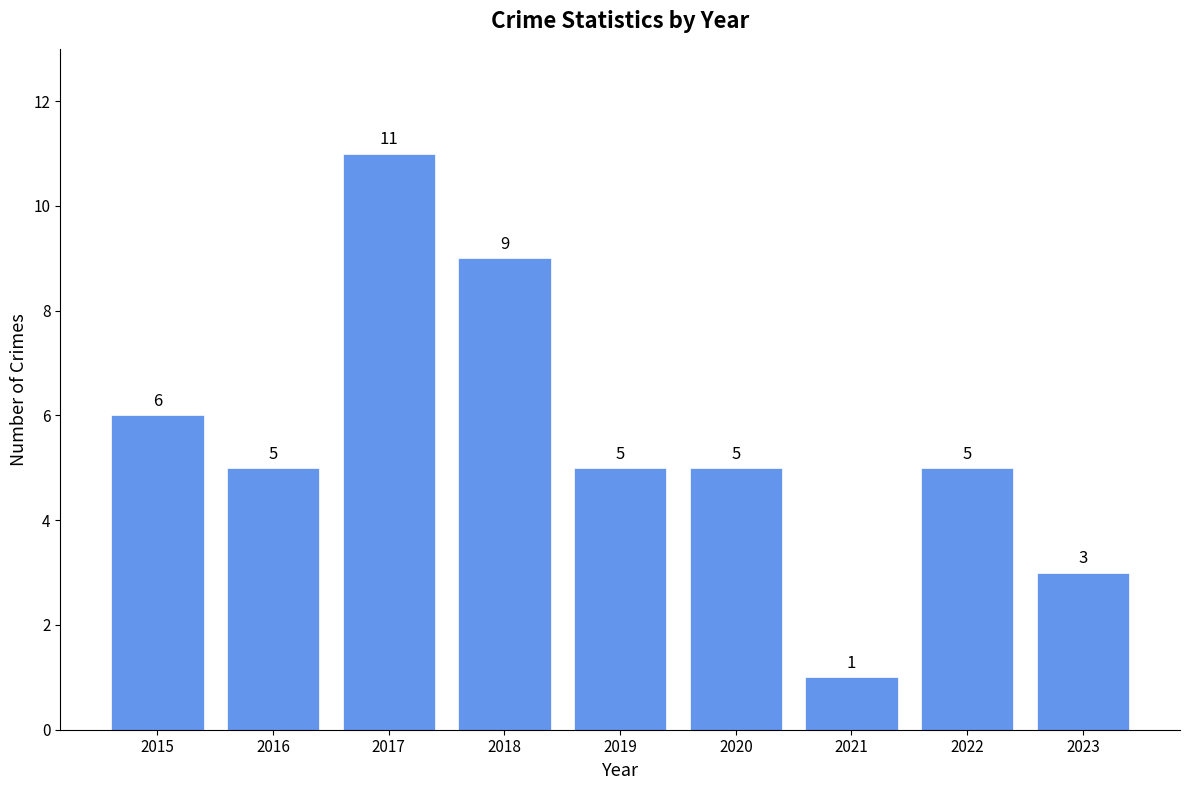

The chart shows a value of 2 at 2021. True or false?

False